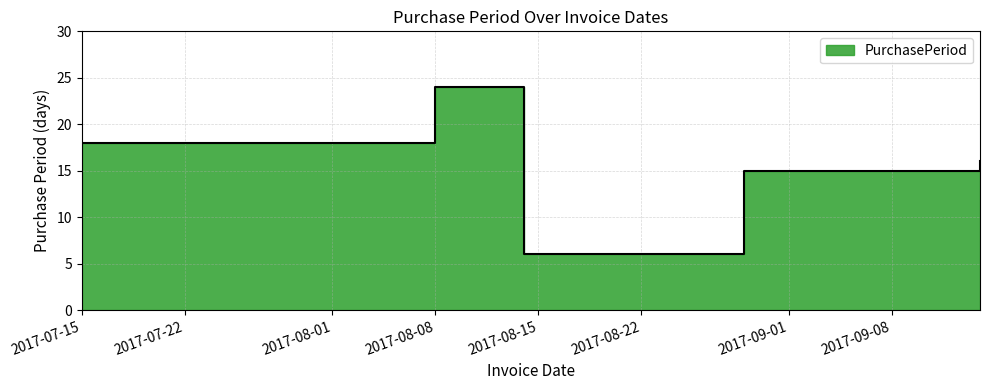

List the labels in order of value, largest first.

2017-08-08, 2017-07-15, 2017-09-14, 2017-08-29, 2017-08-14